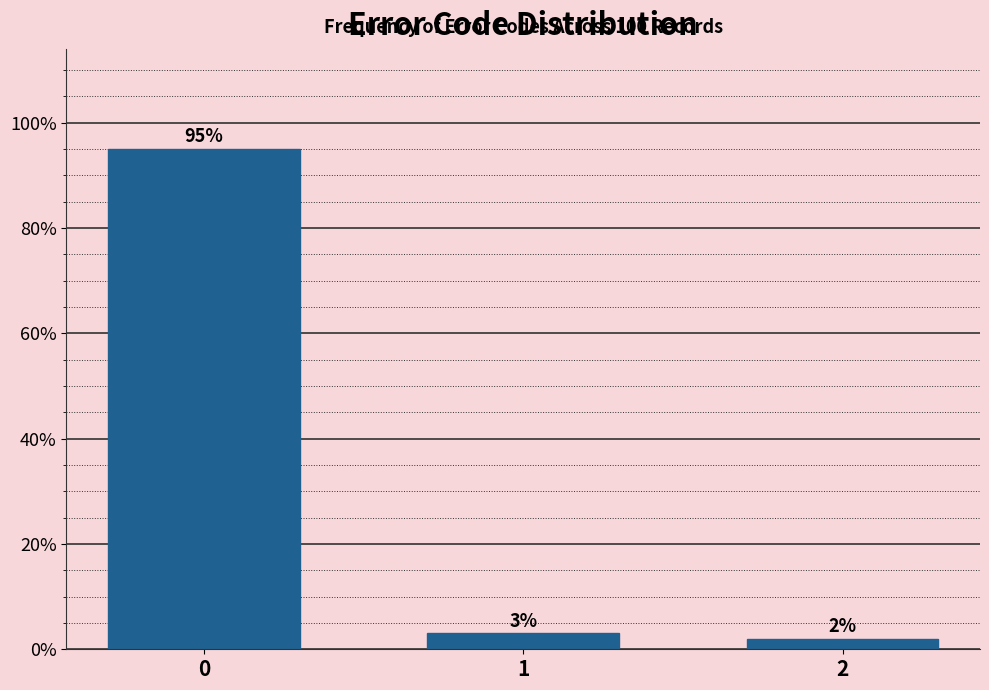

Reading left to right, what are all the values shown in this chart?

0=95	1=3	2=2